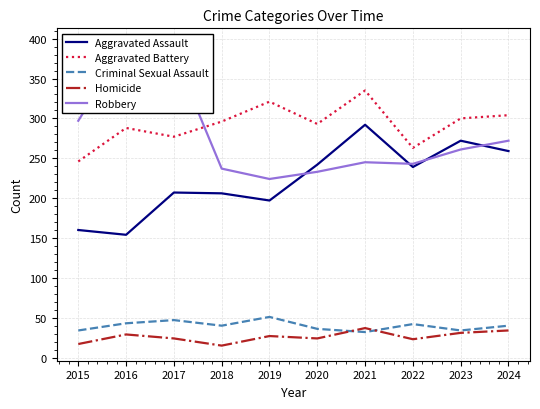

What is the minimum value shown in the chart?

15